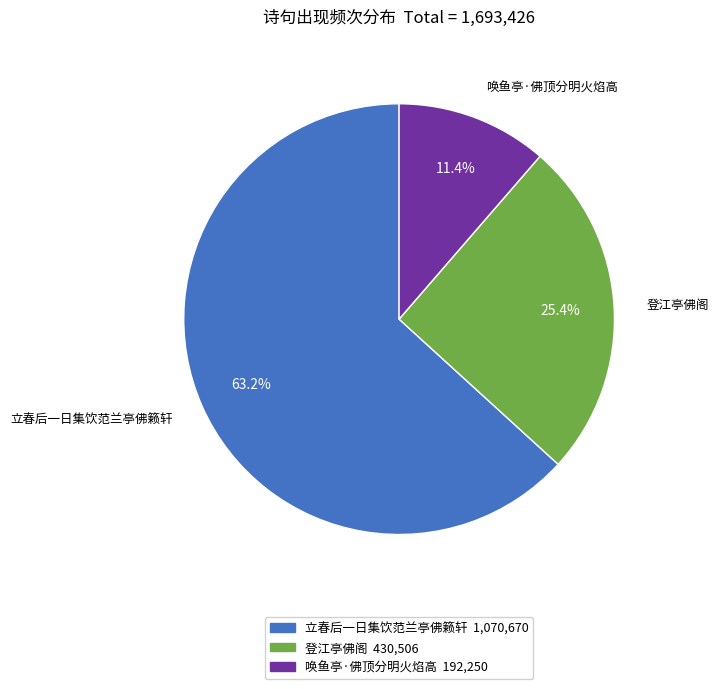

Which category has the smallest portion of the pie?

唤鱼亭·佛顶分明火焰高